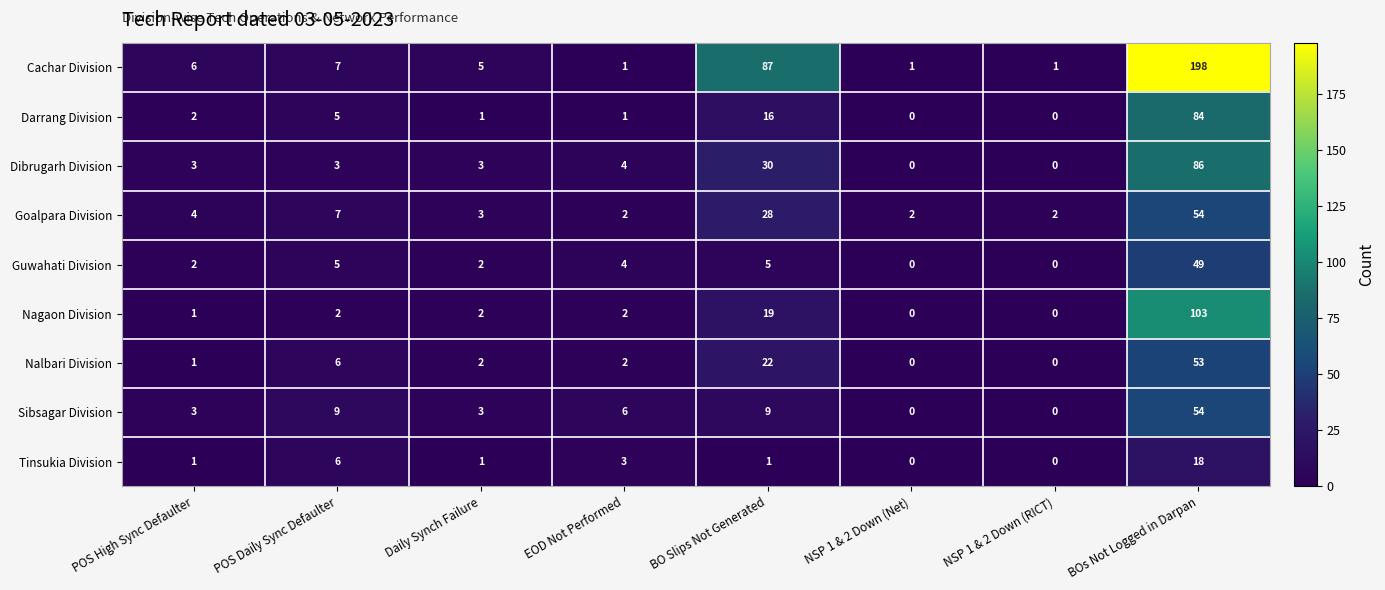

What is the greatest value displayed?

198